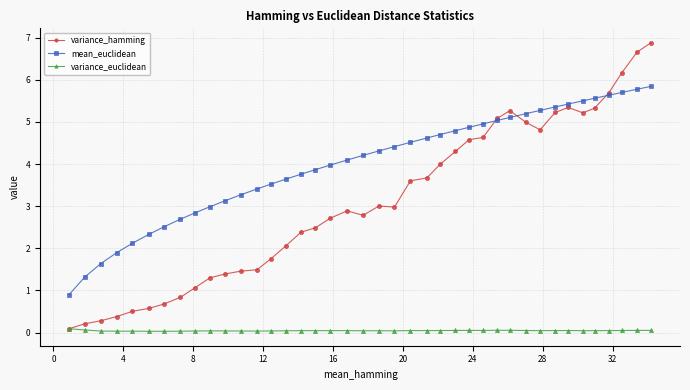

What is the difference between the maximum and minimum values in the variance_hamming series?

6.8